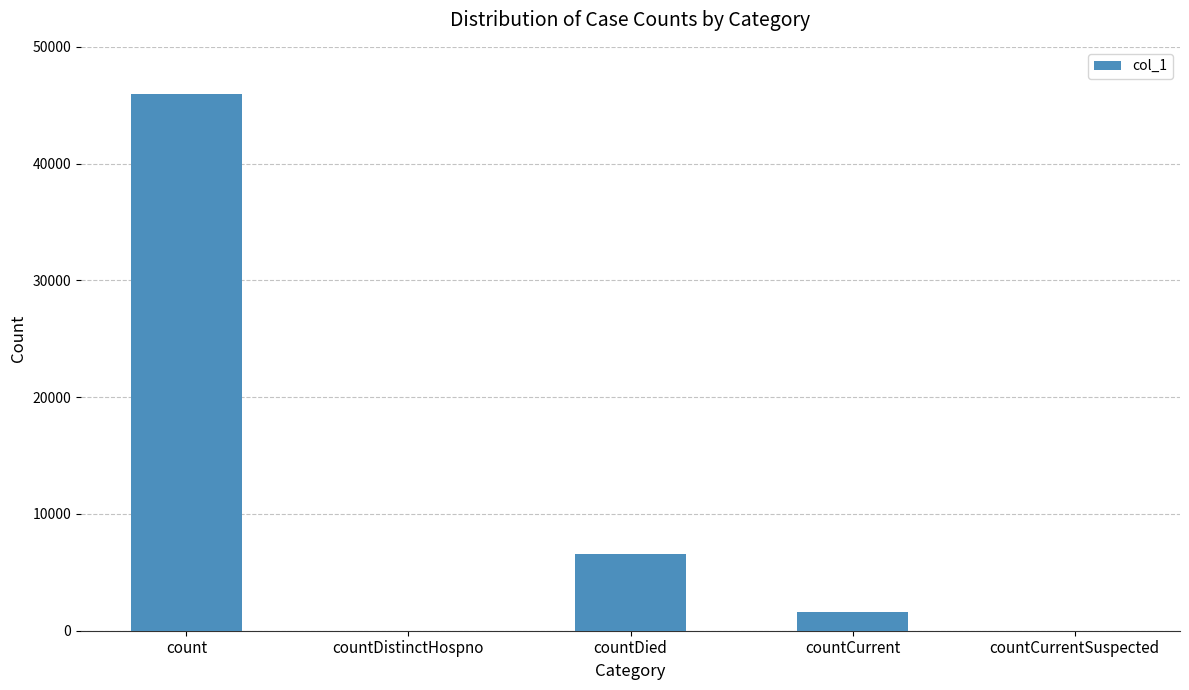

What is the sum of all values?

54149